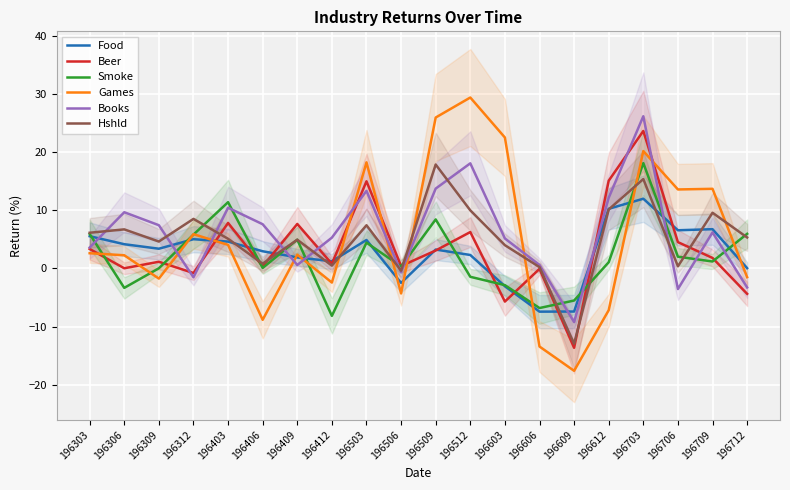

Rank the series by their maximum value, from highest to lowest.

Games, Books, Beer, Smoke, Hshld, Food